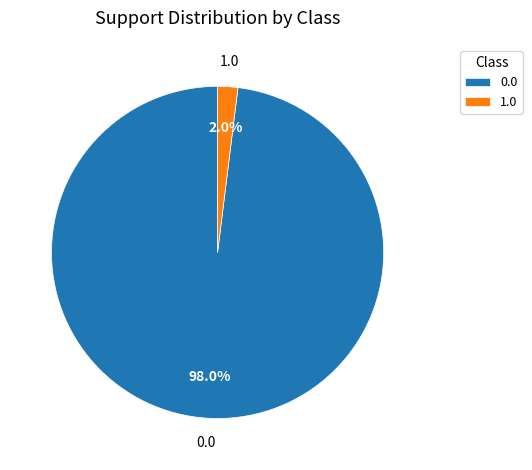

Which slice is the smallest?

1.0